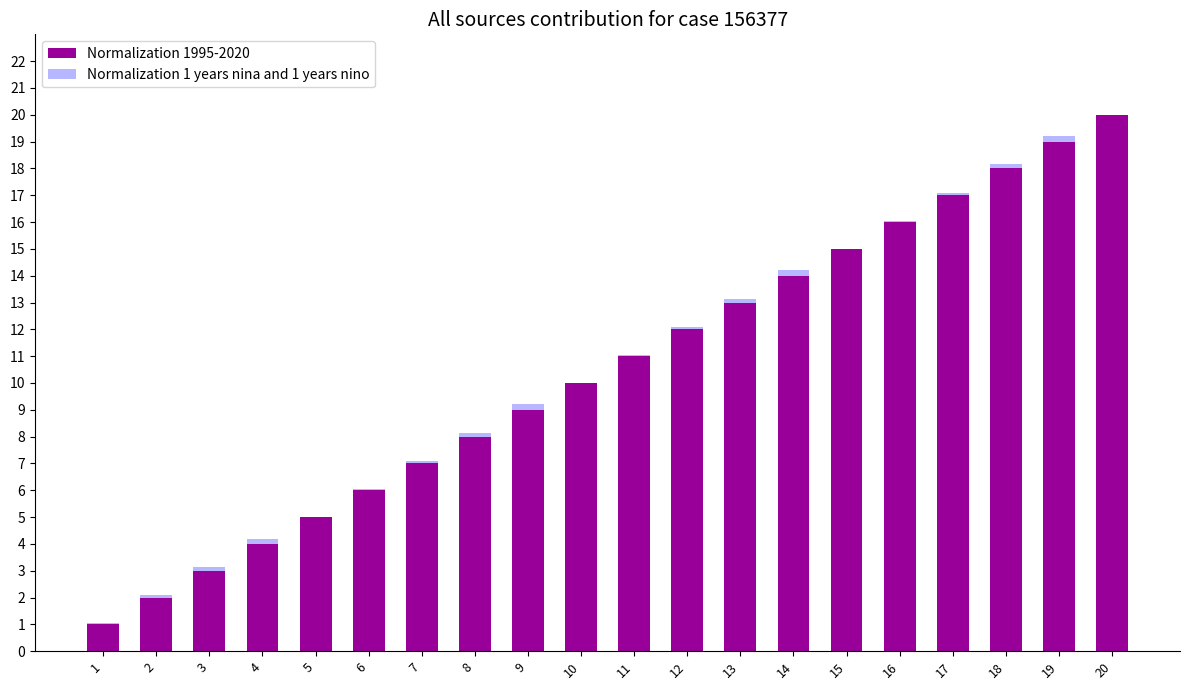

Is it true that Normalization 1995-2020 equals 6.0 at 6?

True